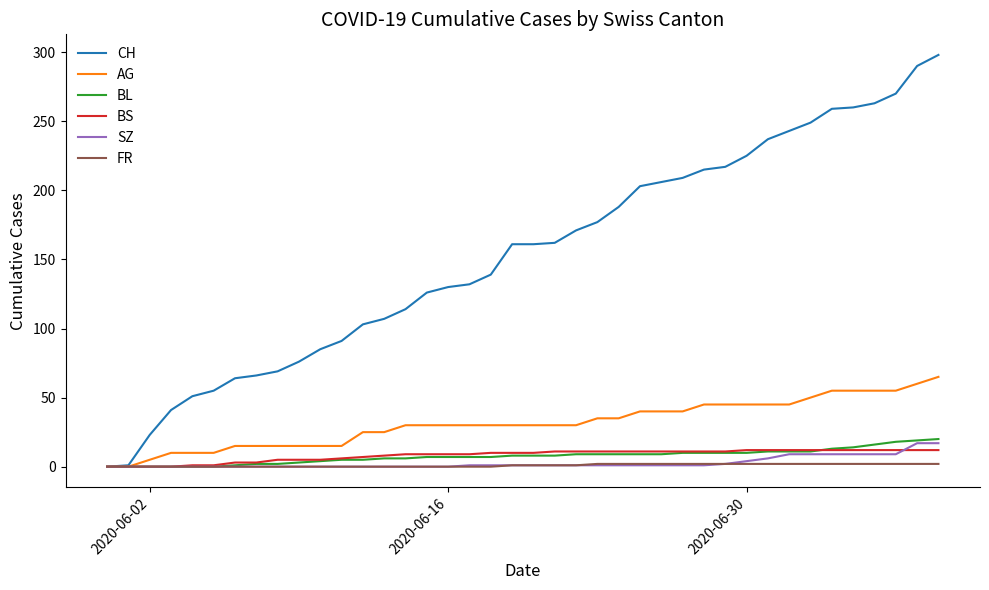

Does the chart display data point markers on the line(s)?

No